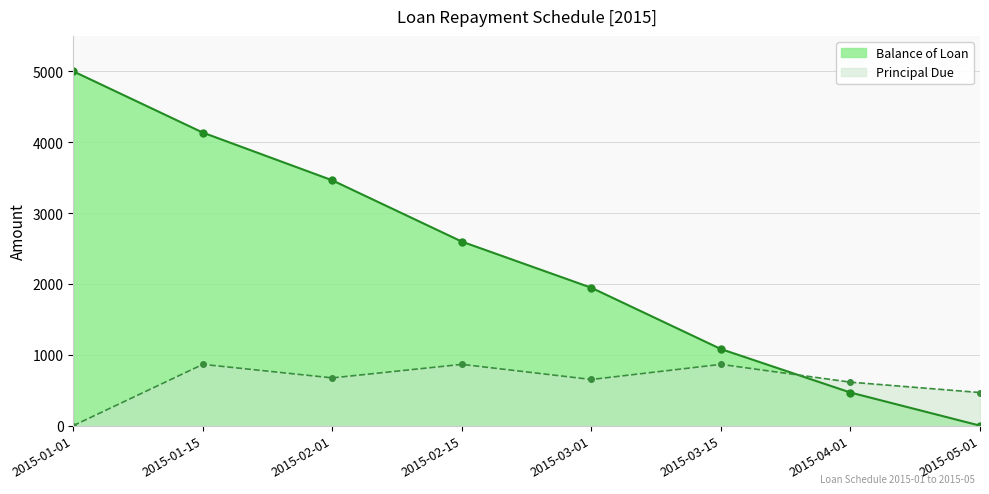

Rank the series at 2015-01-15 from lowest to highest value.

Principal Due, Balance of Loan